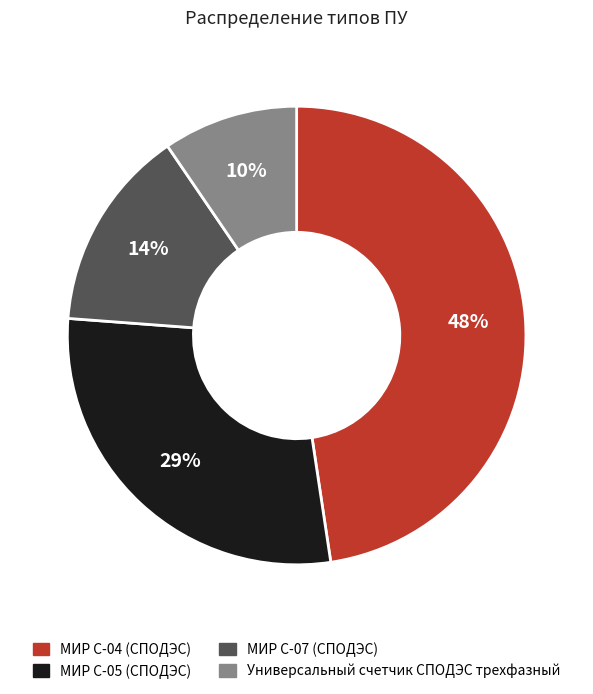

What percentage is the Универсальный счетчик СПОДЭС трехфазный slice, to the nearest percent?

10%